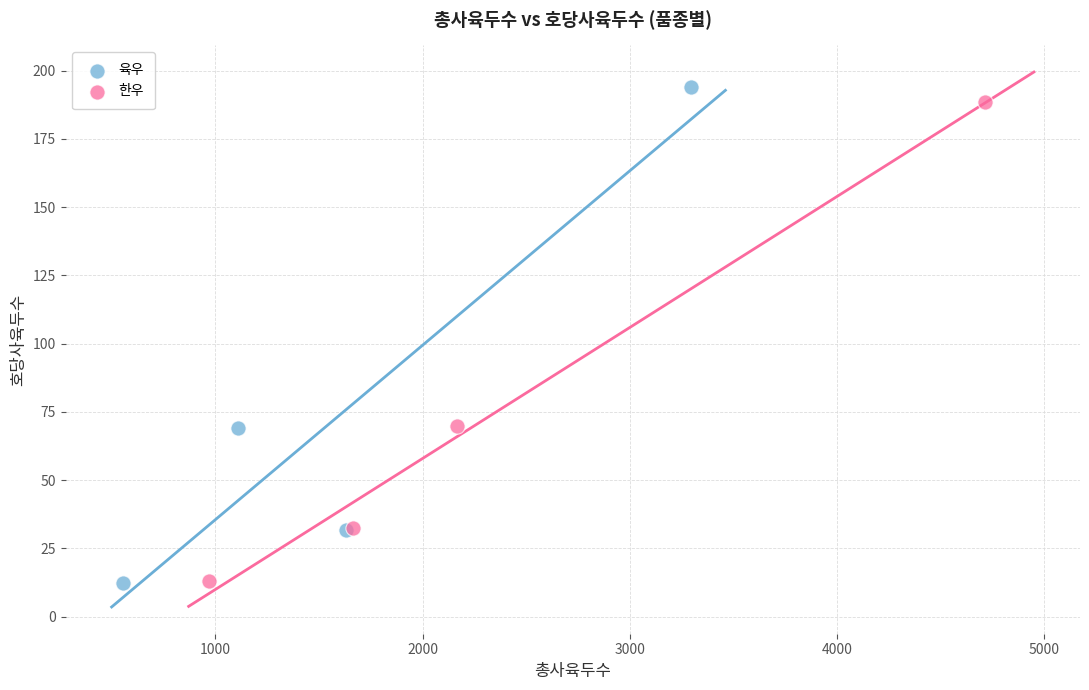

Which series contains the highest Y value?

육우